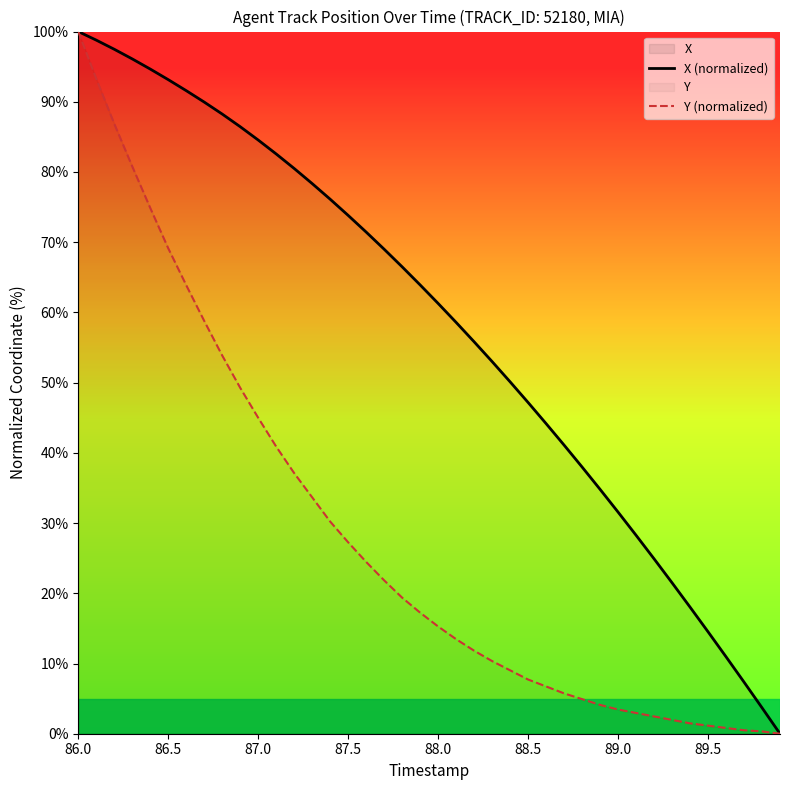

What is the maximum value shown in the chart?

100.0